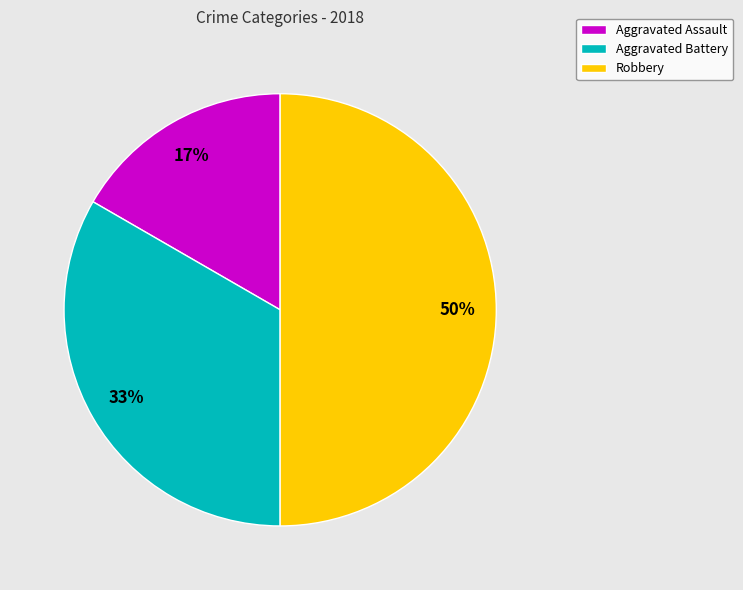

True or false: Aggravated Battery accounts for 33% of the total.

True